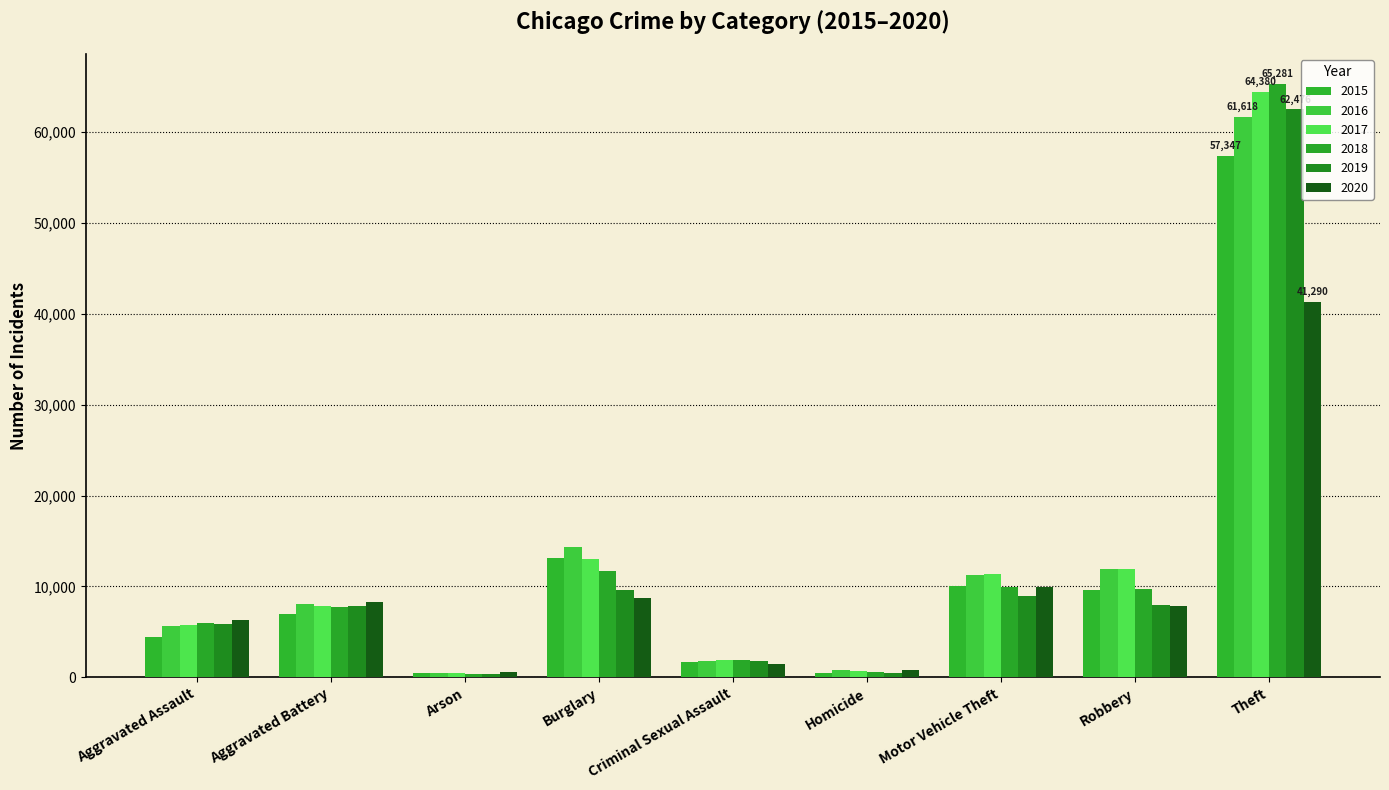

Which series has the largest range (max minus min)?

2018